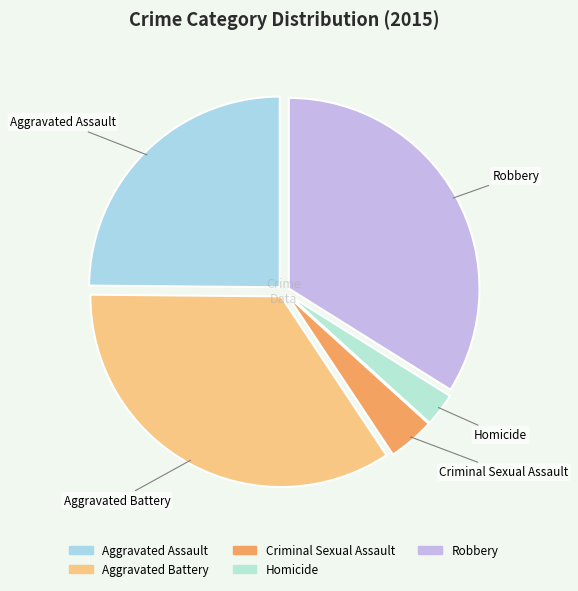

Combined, do Aggravated Assault and Robbery account for over 50%?

Yes